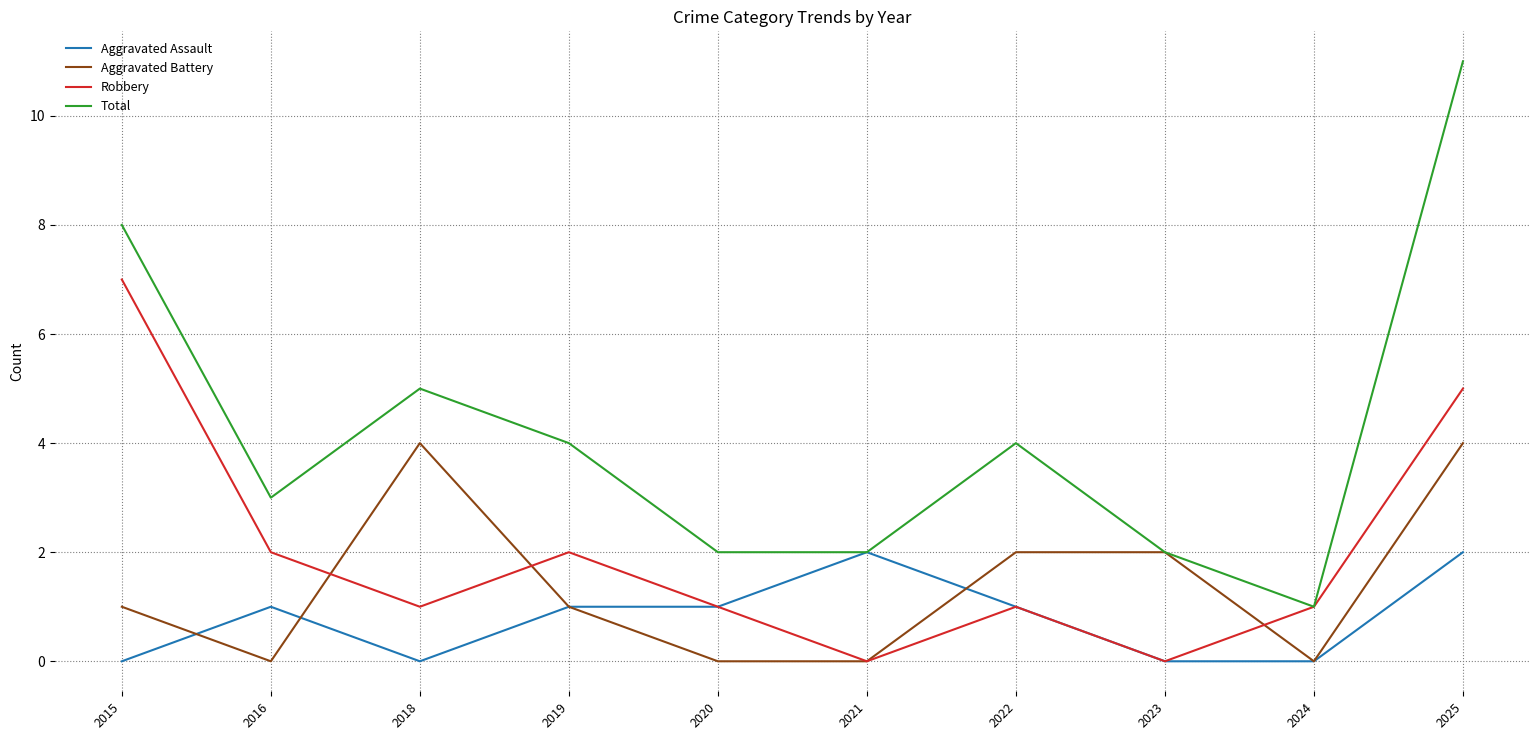

List the series in order of their peak value, highest first.

Total, Robbery, Aggravated Battery, Aggravated Assault